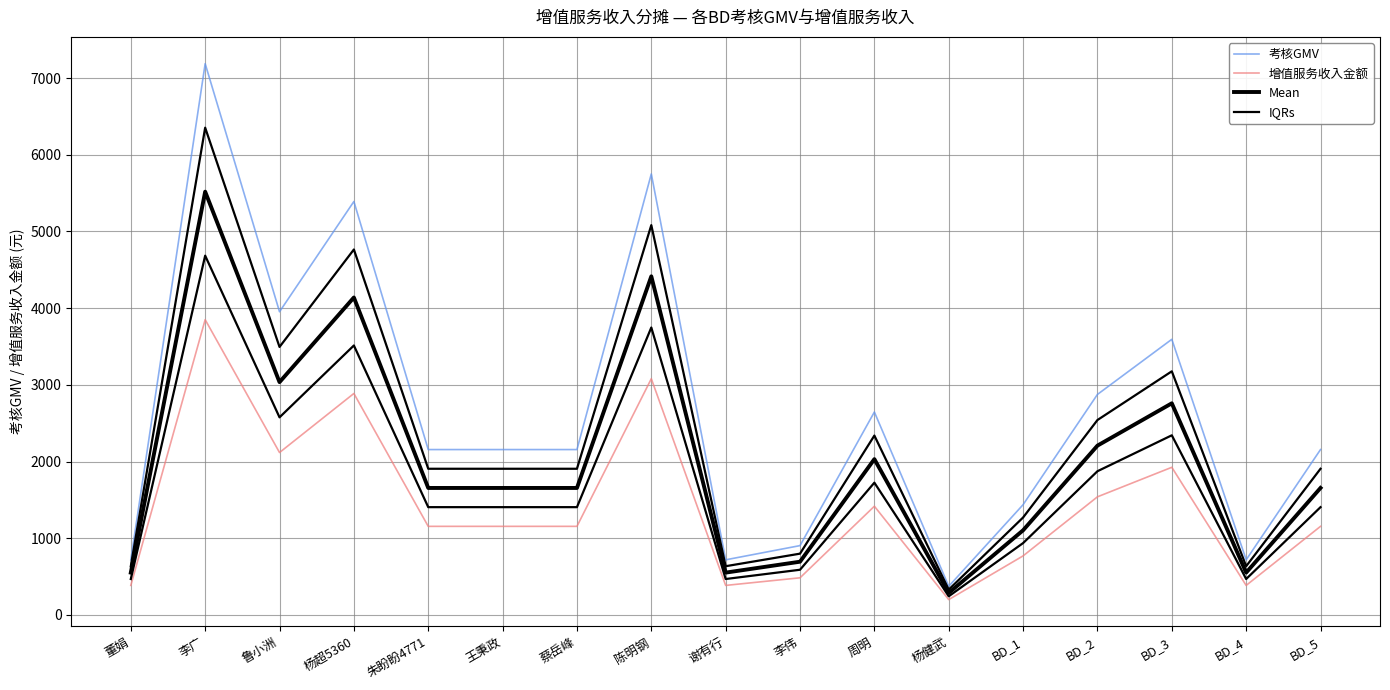

What is the highest value of the IQRs series?

4684.7